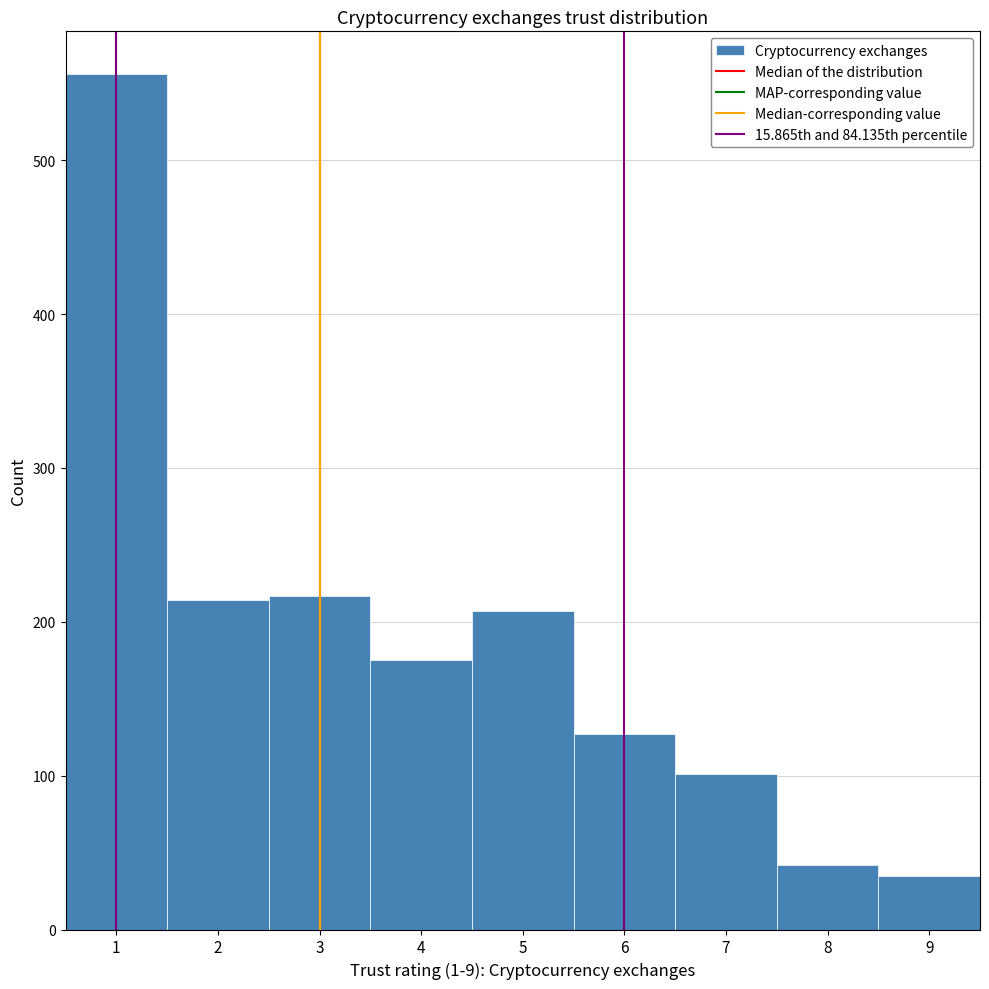

Reading left to right, transcribe this chart: for each bar, give the range it covers on the x-axis and its height. The values are not printed on the chart, so give them approximately, as read against the axis.

0.5 to 1.5: 560
1.5 to 2.5: 210
2.5 to 3.5: 220
3.5 to 4.5: 180
4.5 to 5.5: 210
5.5 to 6.5: 130
6.5 to 7.5: 100
7.5 to 8.5: 40
8.5 to 9.5: 40